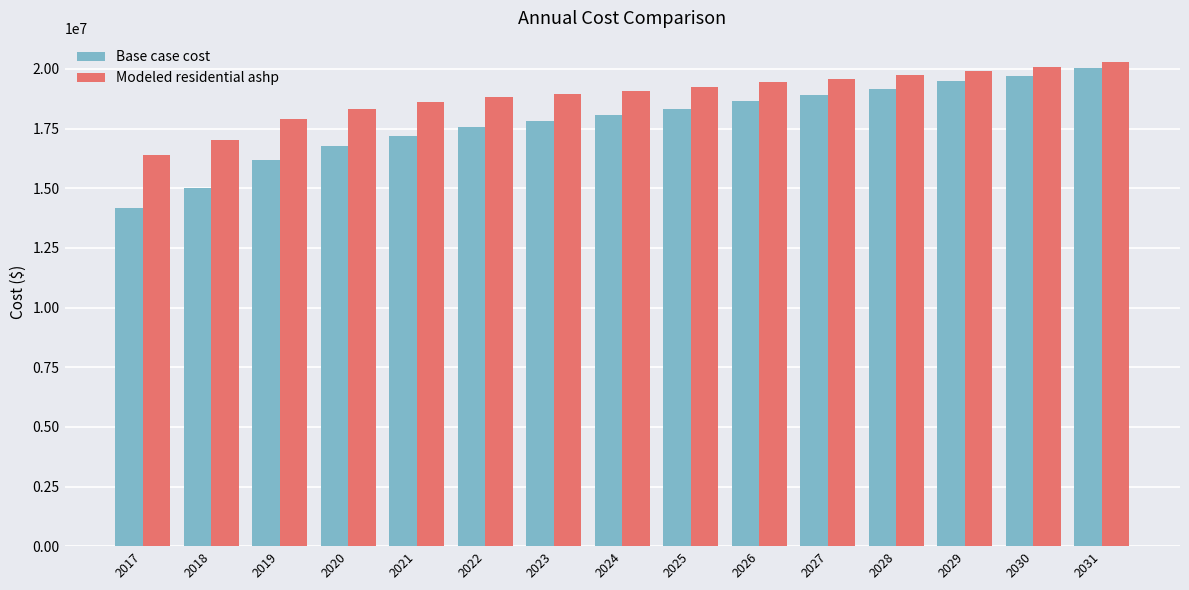

Where does the Base case cost series first go above 18077247?

2024